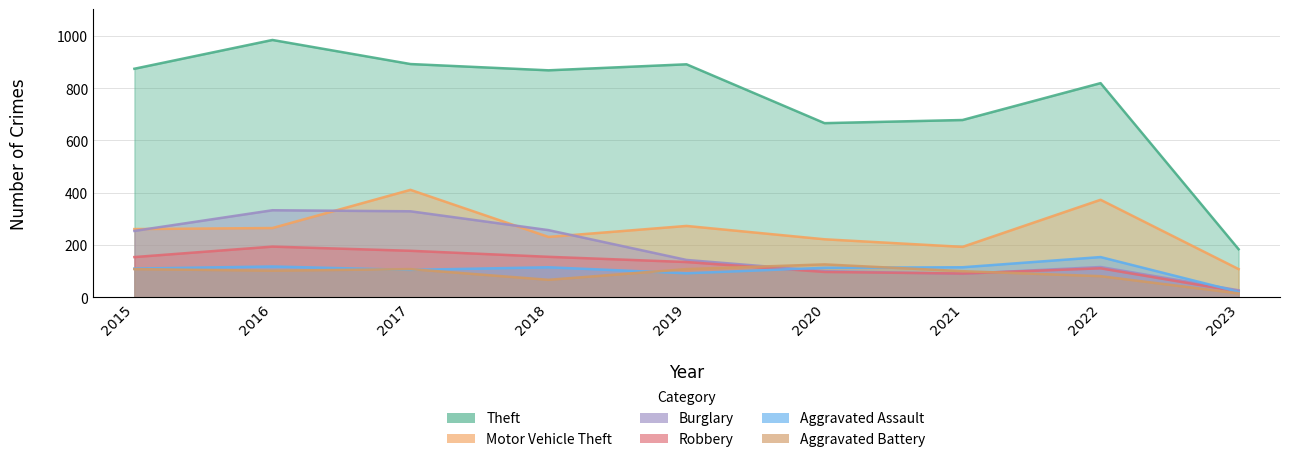

At 2019, list the series in order from smallest to largest.

Aggravated Assault, Aggravated Battery, Robbery, Burglary, Motor Vehicle Theft, Theft